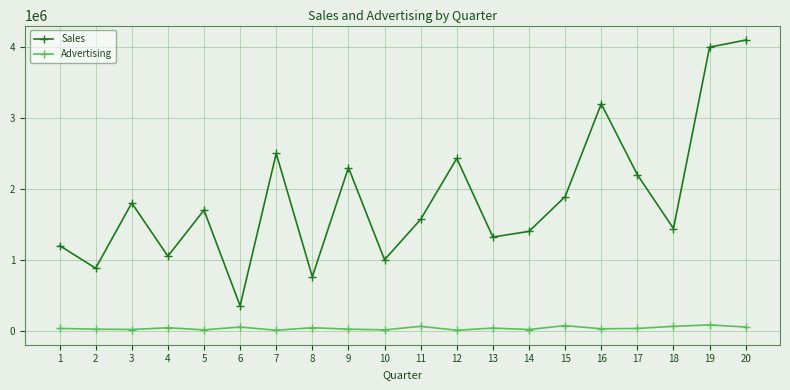

How many categories are shown in the chart?

20